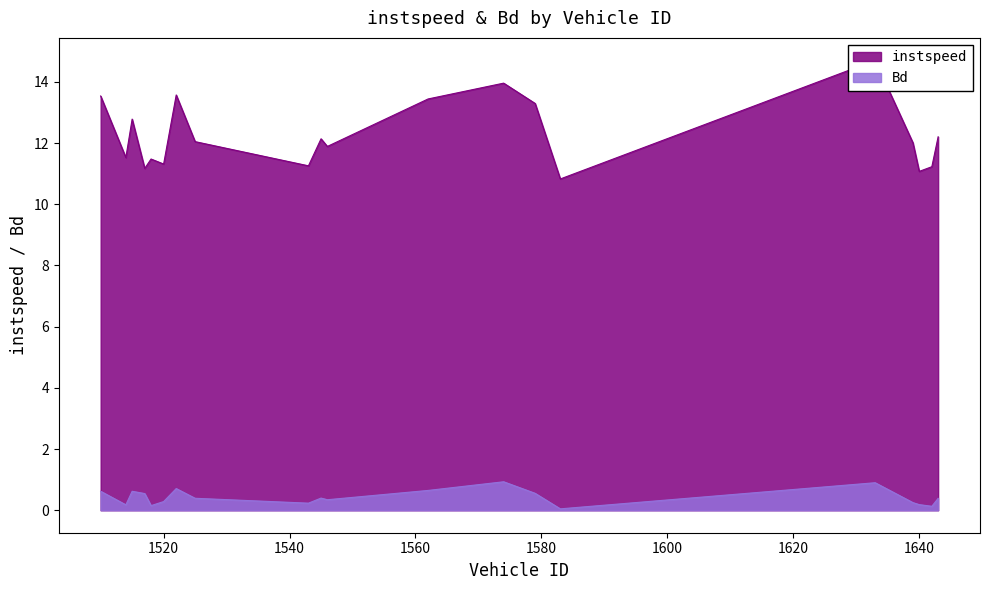

Reading left to right, transcribe all the data shown in this chart.

instspeed: 13.5	11.5	12.8	11.2	11.5	11.3	13.6	12.0	11.3	12.1	11.9	13.4	14.0	13.3	10.8	14.7	12.0	11.1	11.2	12.2
Bd: 0.6	0.2	0.6	0.5	0.2	0.3	0.7	0.4	0.2	0.4	0.3	0.6	0.9	0.6	0.0	0.9	0.2	0.2	0.1	0.4